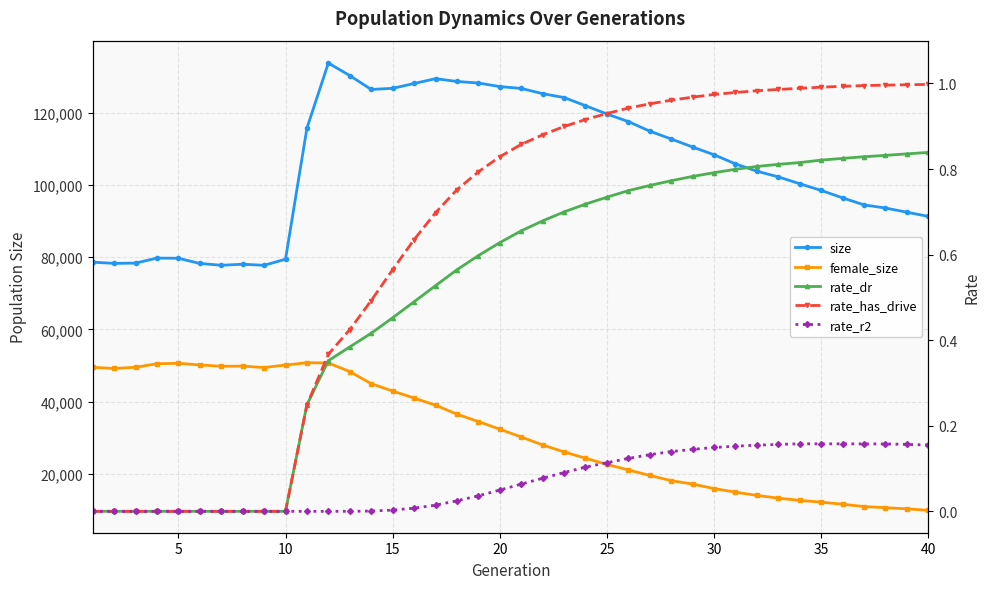

How many values in the rate_has_drive series exceed 0?

30